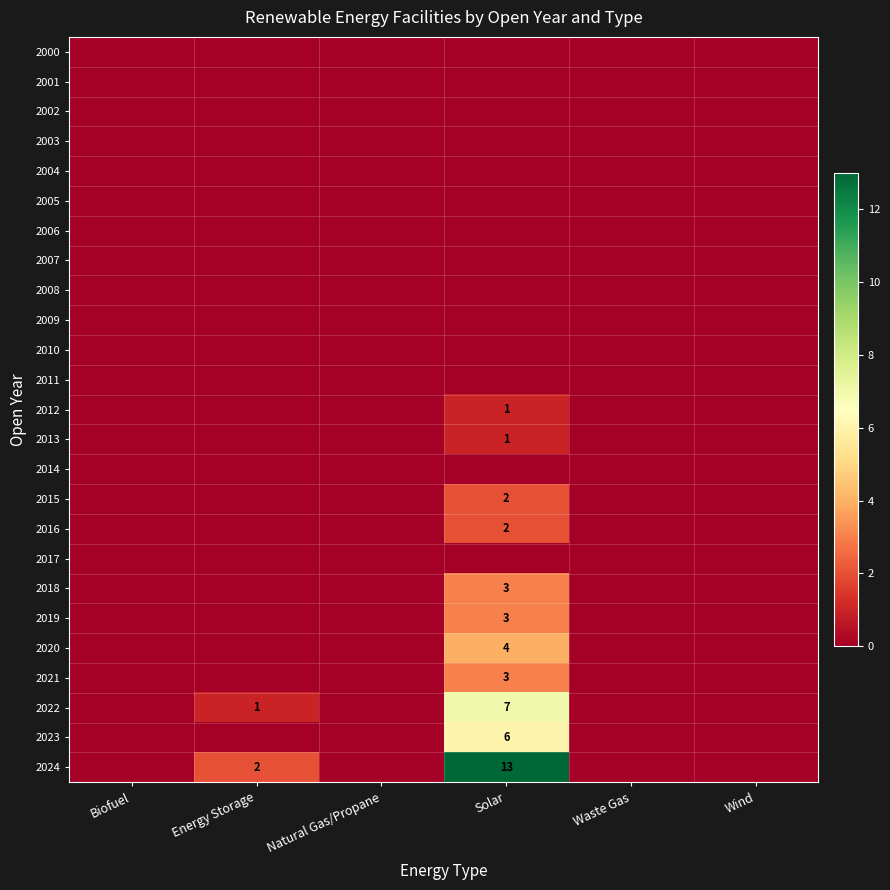

Between Solar and Wind, which is larger?

Solar